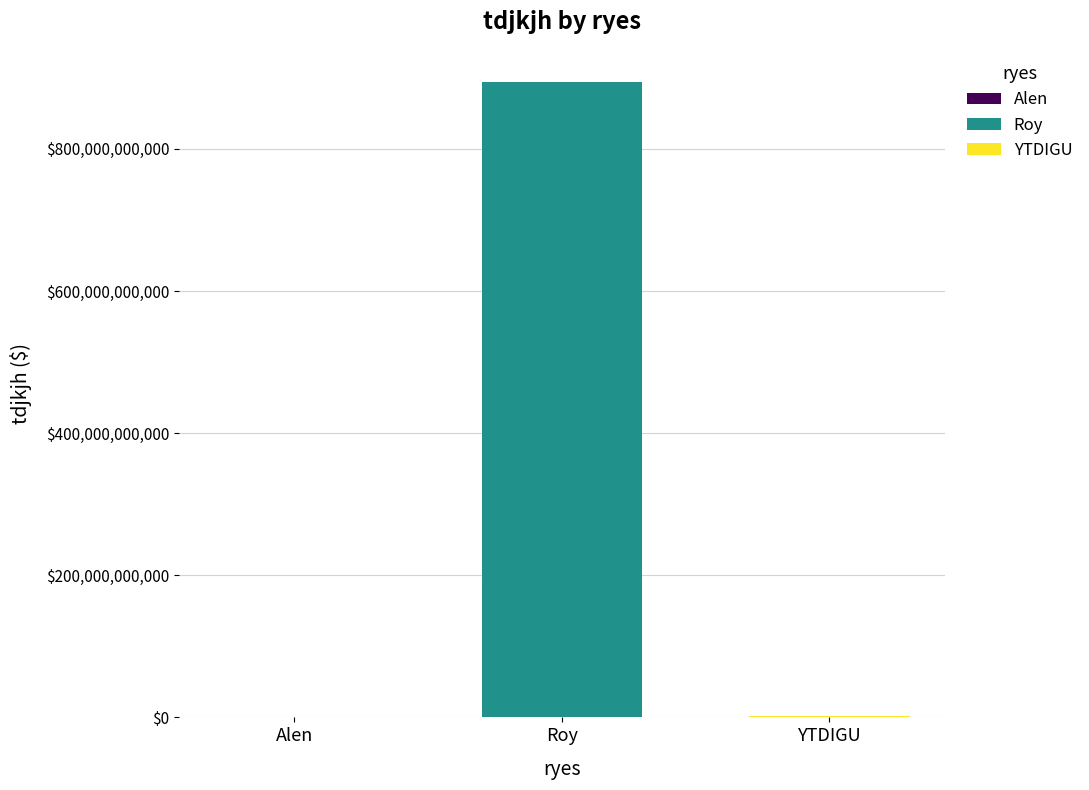

The value of Roy at Roy is 894784309843. True or false?

True